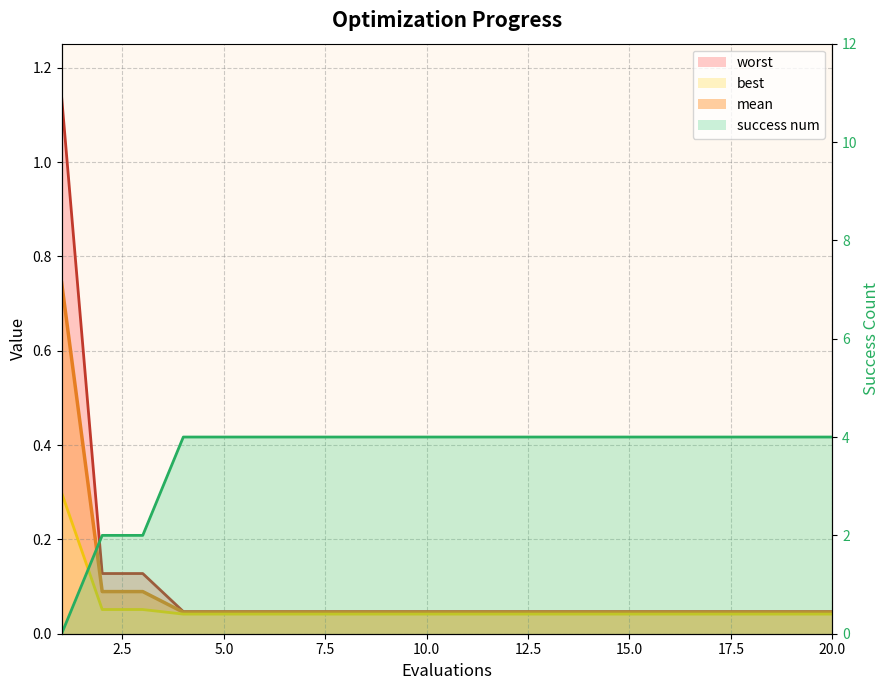

What is the sum of the worst values at 16 and 8?

0.1